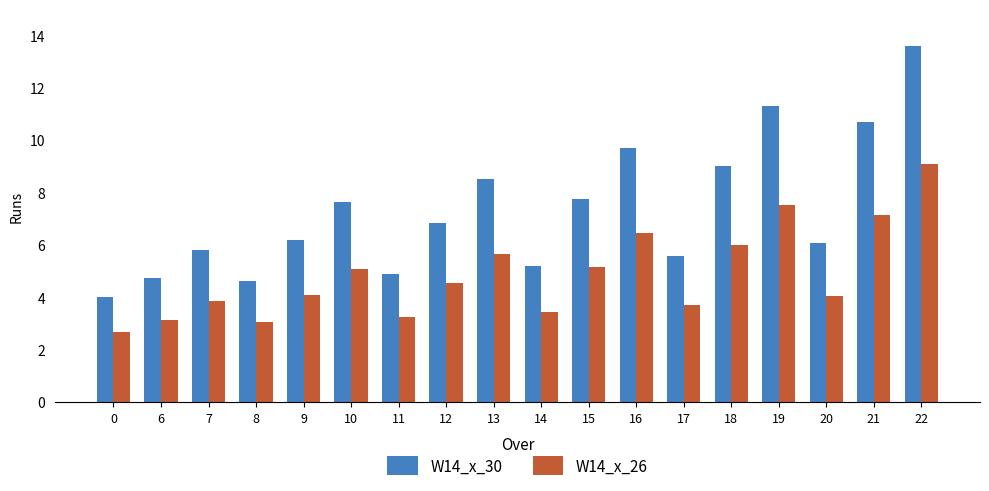

The value of W14_x_26 at 13 is 9.0. True or false?

False